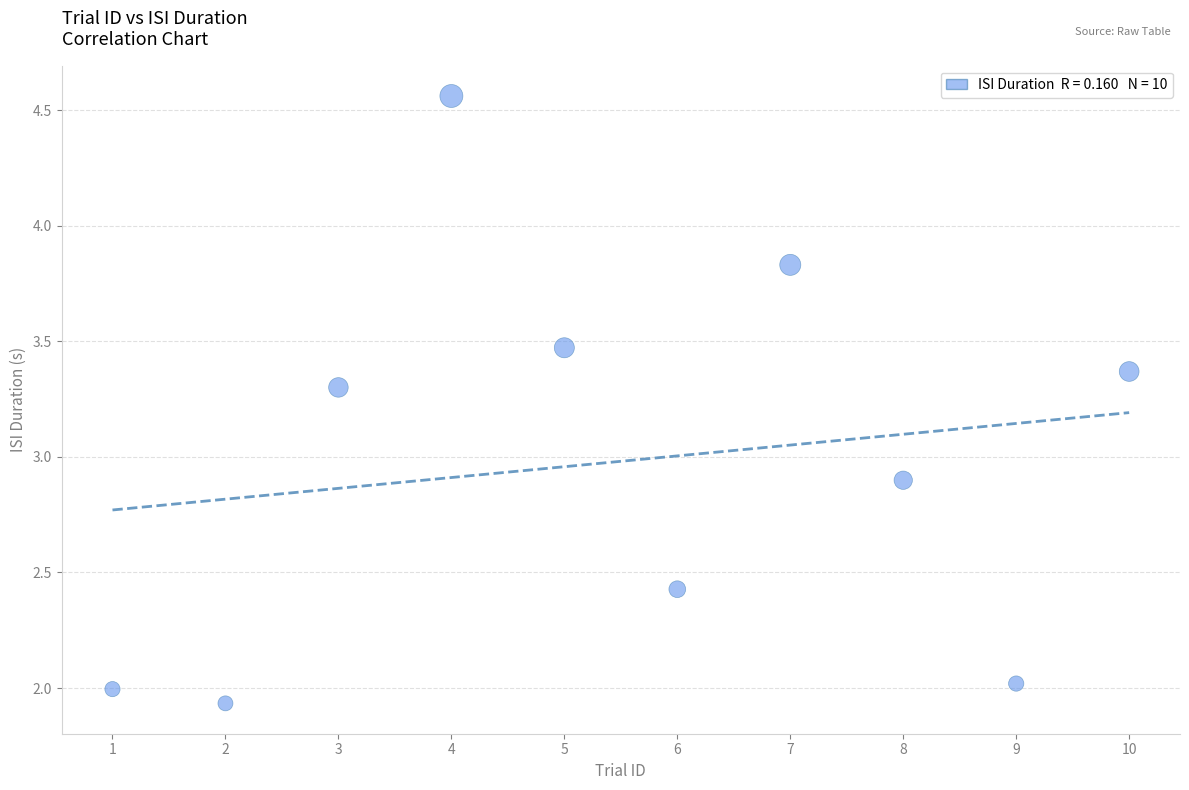

What Y value in the scatter plot is closest to 3?

2.9